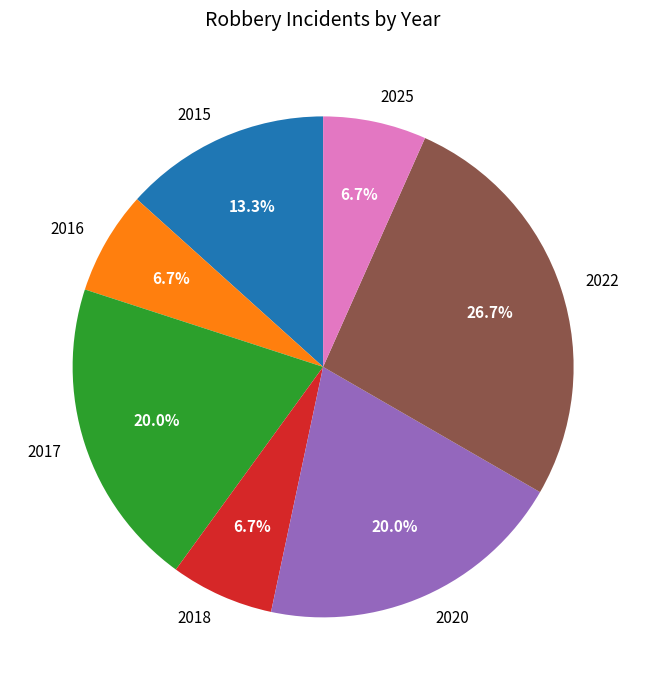

To the nearest percent, what is the difference between the 2022 and 2017 slice percentages?

7%